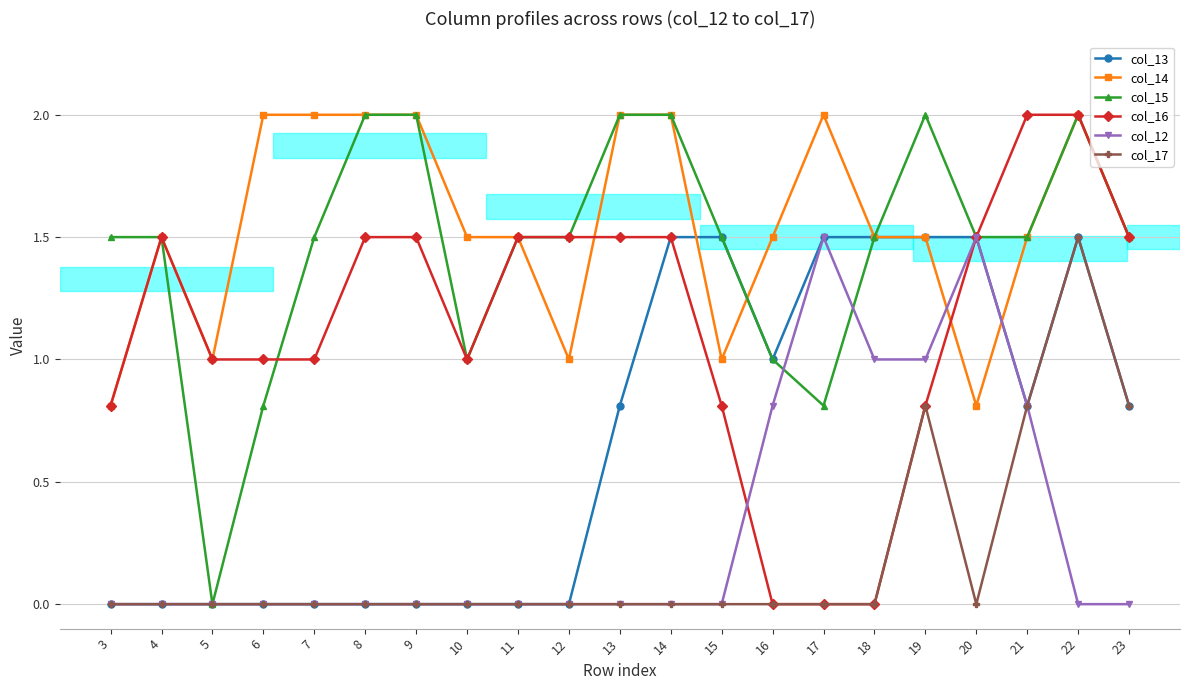

What is the difference between the second highest and minimum values in the col_16 series?

2.0